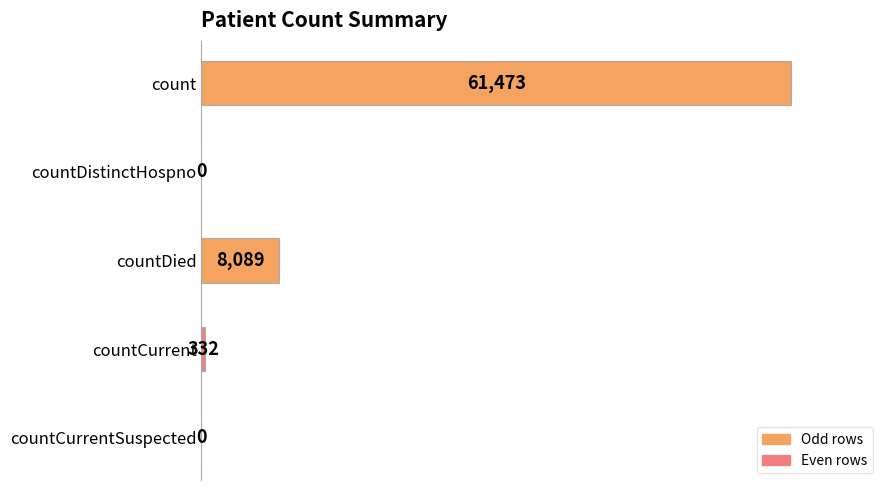

What is the sum of the values at count and countCurrent?

61805